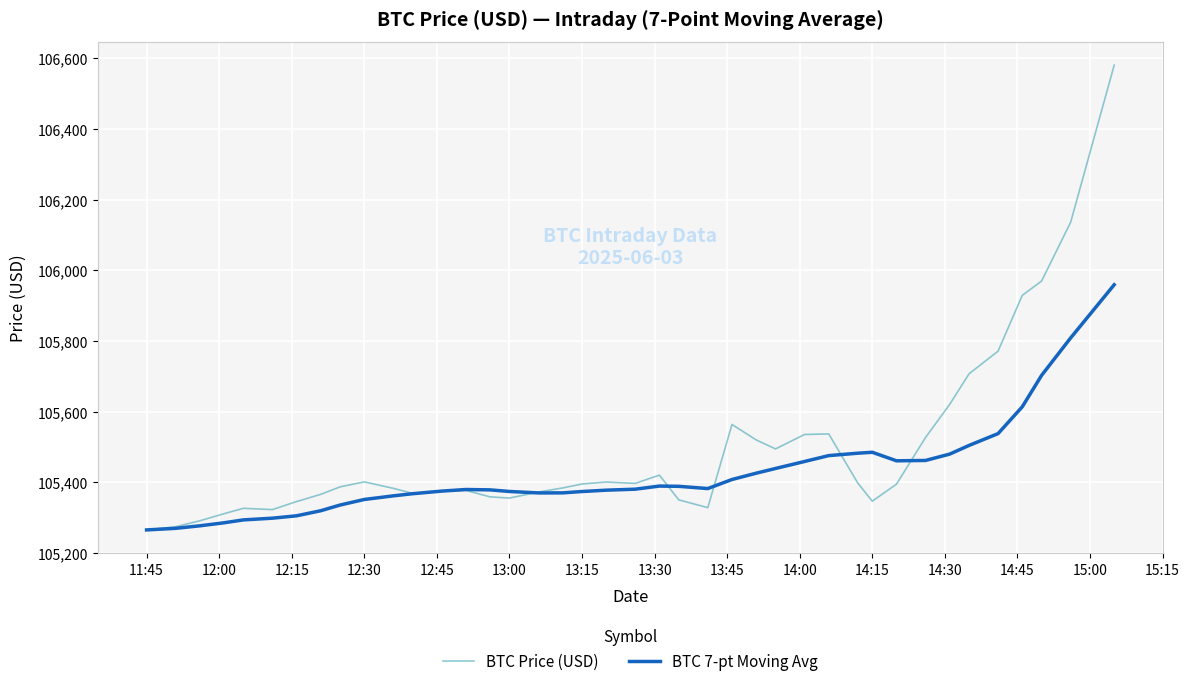

Which series has the largest total across all categories?

BTC Price (USD)